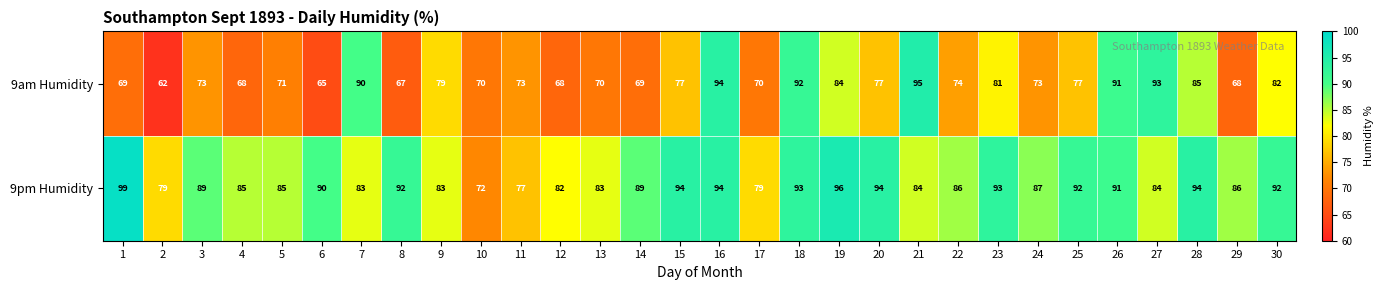

List the series in order of their overall mean, lowest first.

9am Humidity, 9pm Humidity